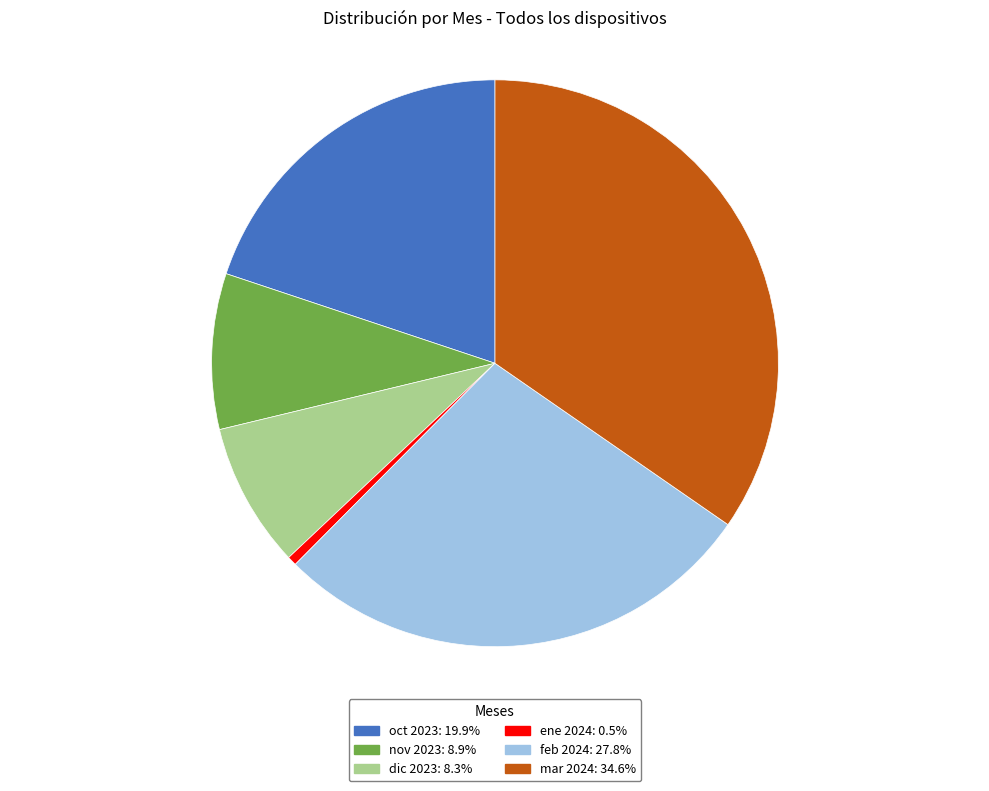

Does any single category account for the majority?

No